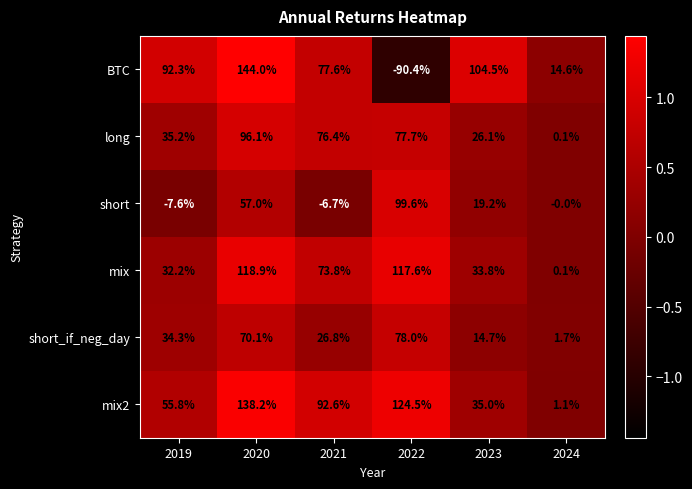

How many data points does each series have?

6